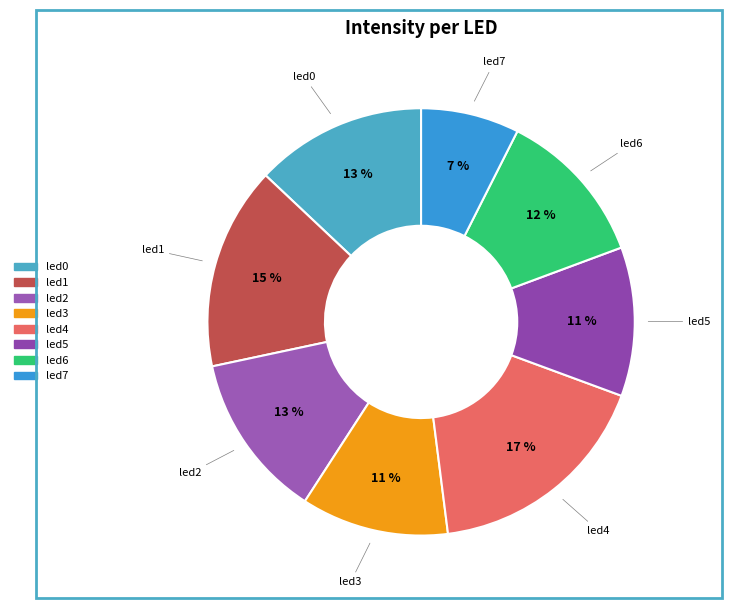

Is there any slice that represents more than half of the pie?

No